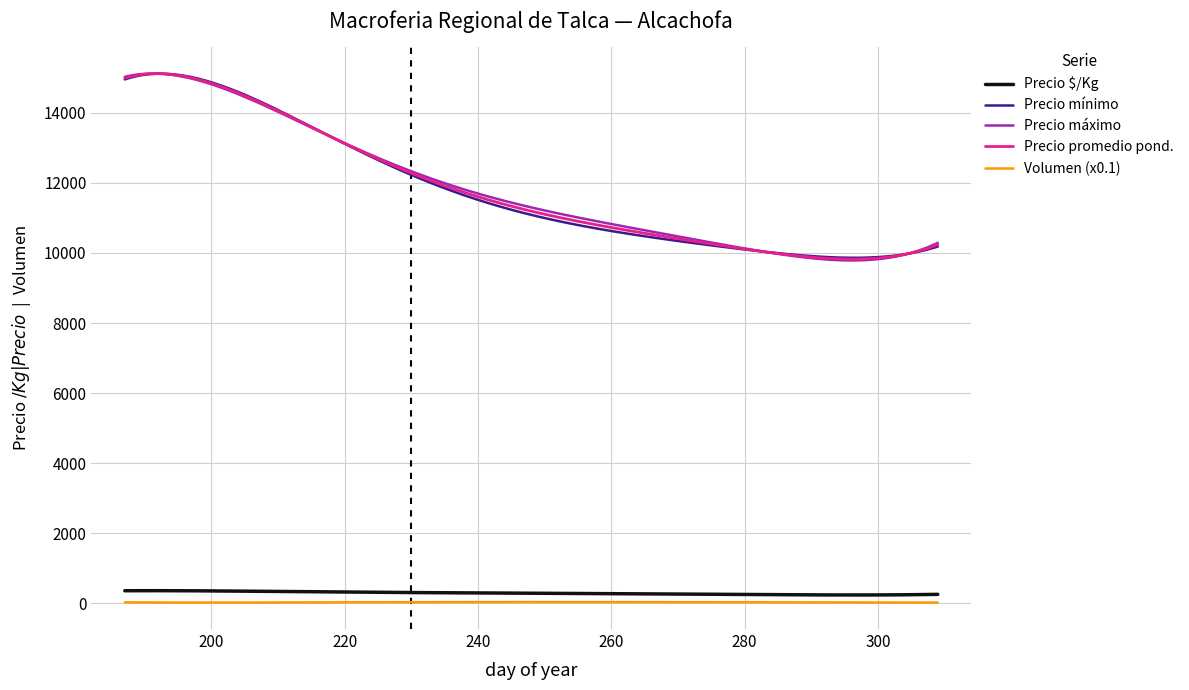

Which series has the widest spread of values?

Precio máximo